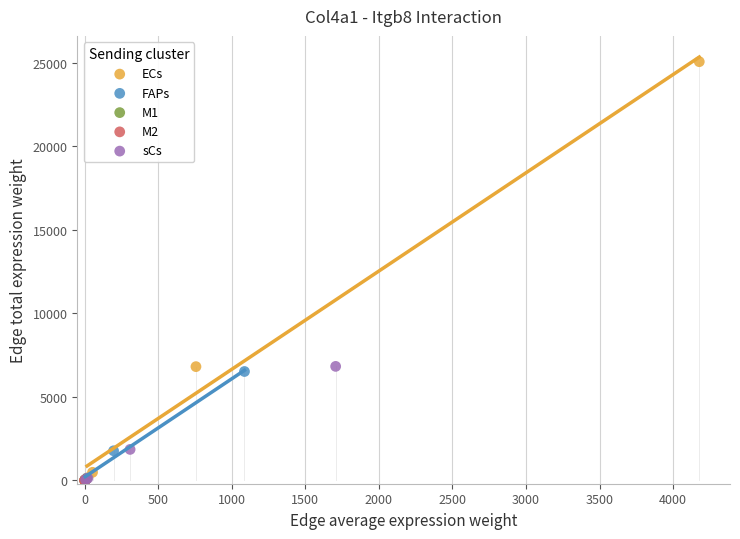

What are all the series names shown in the legend?

ECs, FAPs, M1, M2, sCs